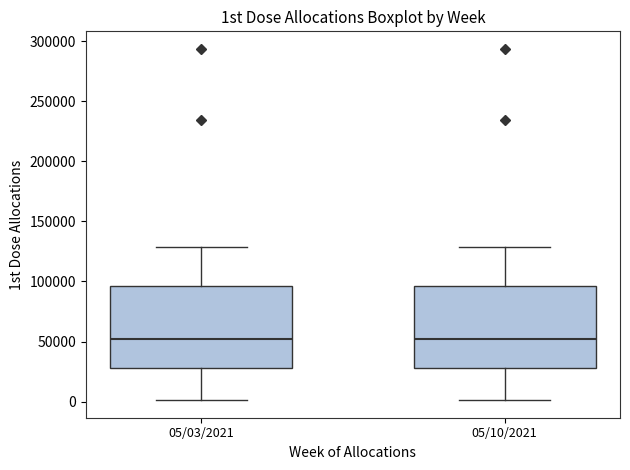

Reading left to right, read every box against the y-axis: the position of its median line, the range the box covers, and the ends of its whiskers. The values are not printed on the chart, so give them approximately, as read against the axis.

05/03/2021: median 50000, box 30000 to 95000, whiskers 0 to 130000
05/10/2021: median 50000, box 30000 to 95000, whiskers 0 to 130000